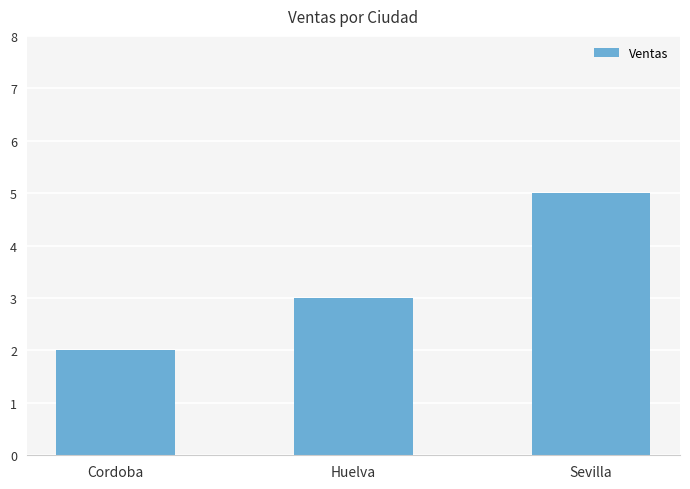

What is the change in value from Cordoba to Huelva?

+1